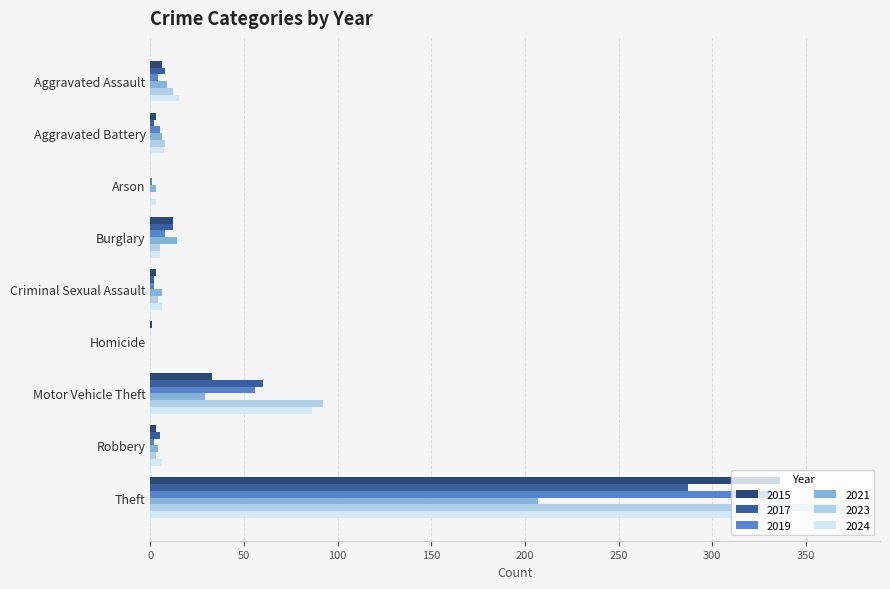

Is the value of 2024 at Motor Vehicle Theft greater than the value of 2021 at Aggravated Assault?

Yes